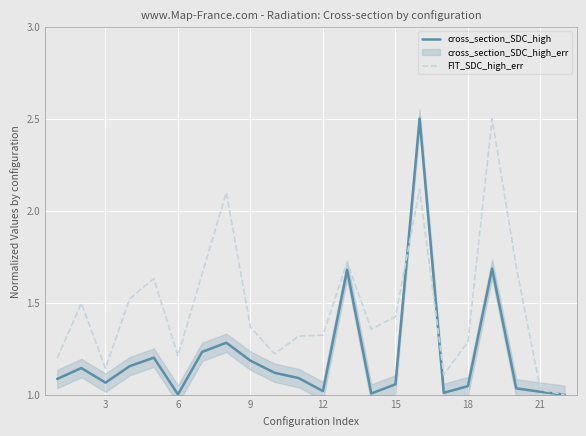

What is the maximum value for cross_section_SDC_high?

2.5